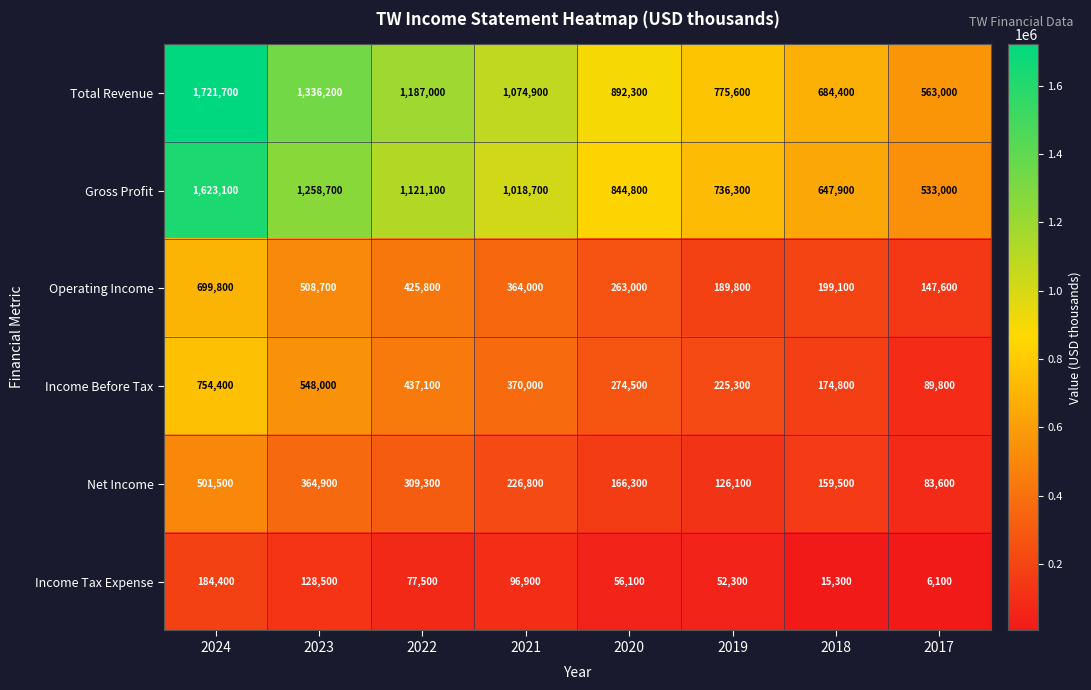

At which category does the chart reach its minimum across all series?

2017